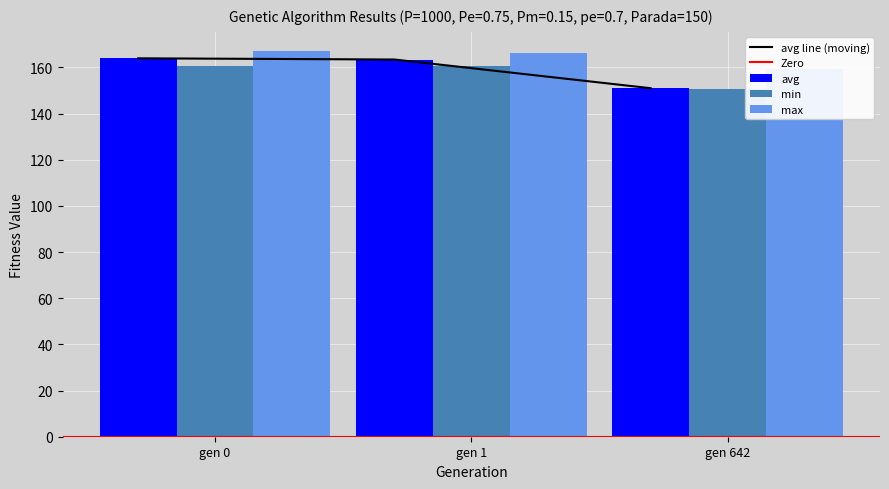

Which category has the lowest value across all series?

gen 642